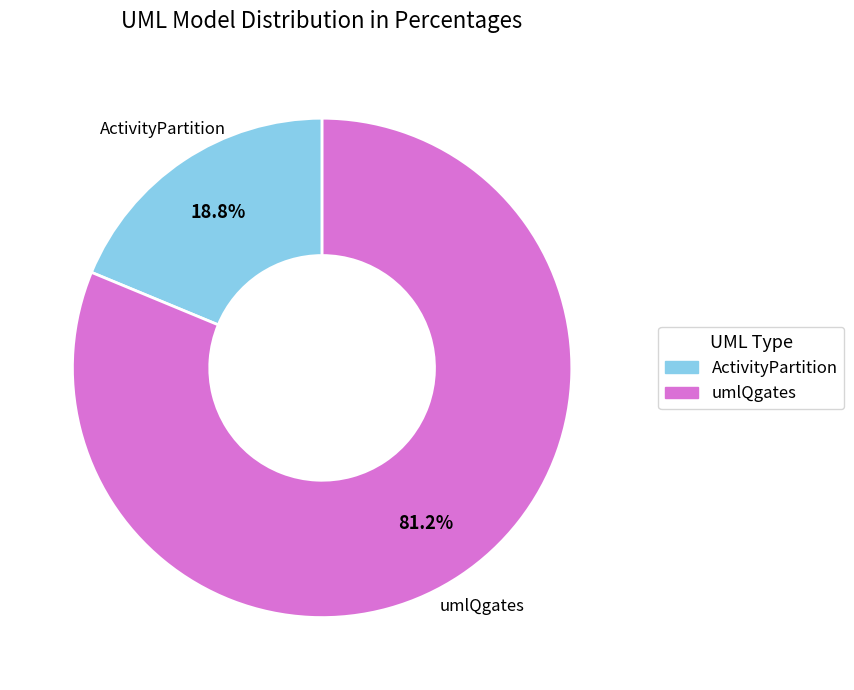

Does umlQgates represent more than half of the total?

Yes